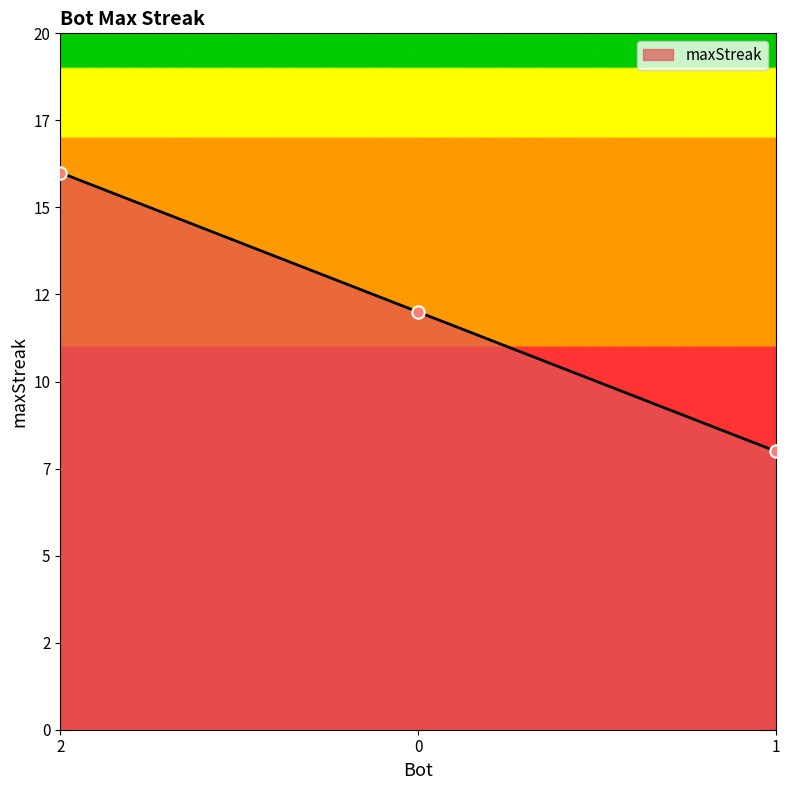

What is the change in value from 2 to 1?

-8